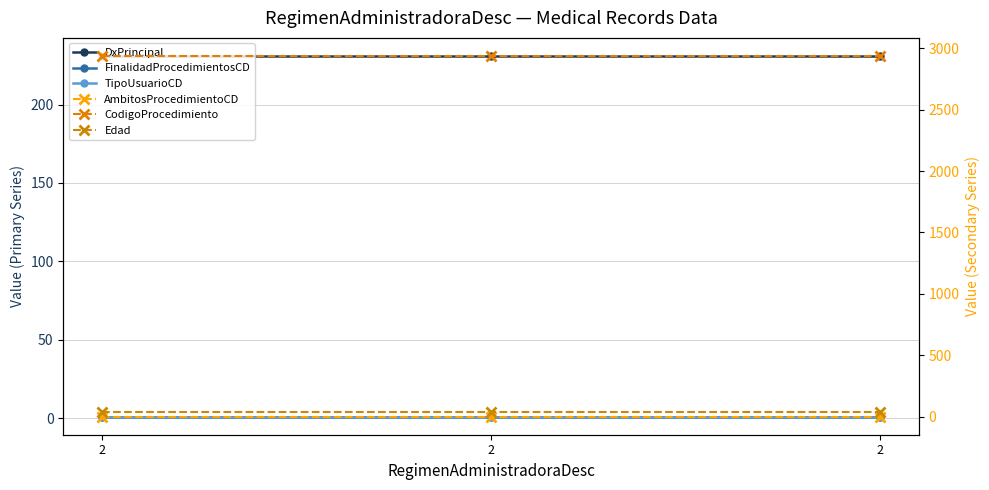

What is the total value across all series at 2?

3209